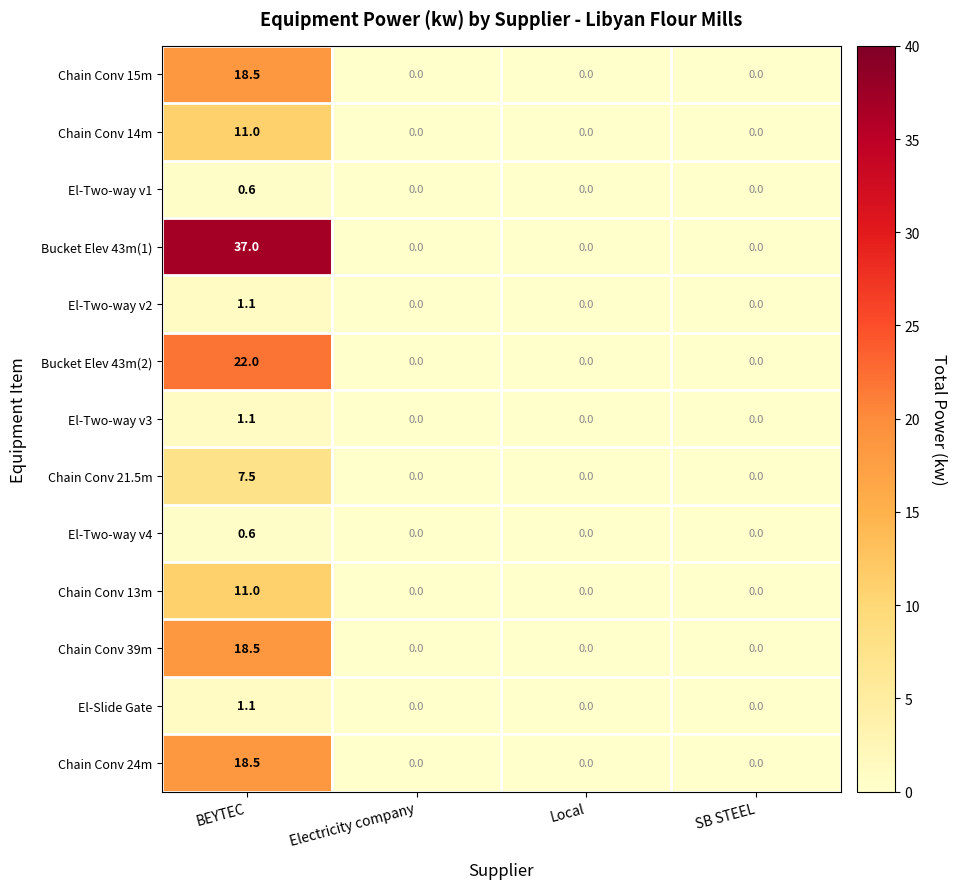

At which category is the sum across all series the highest?

BEYTEC